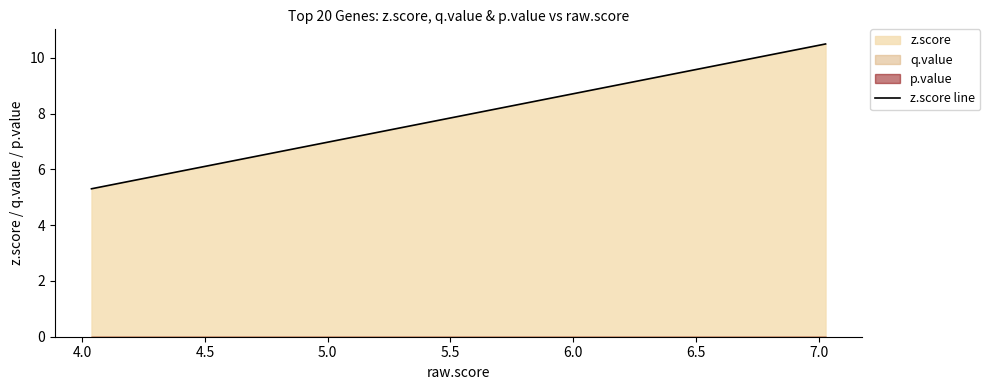

True or false: the data has more than 2 interior local peaks.

False